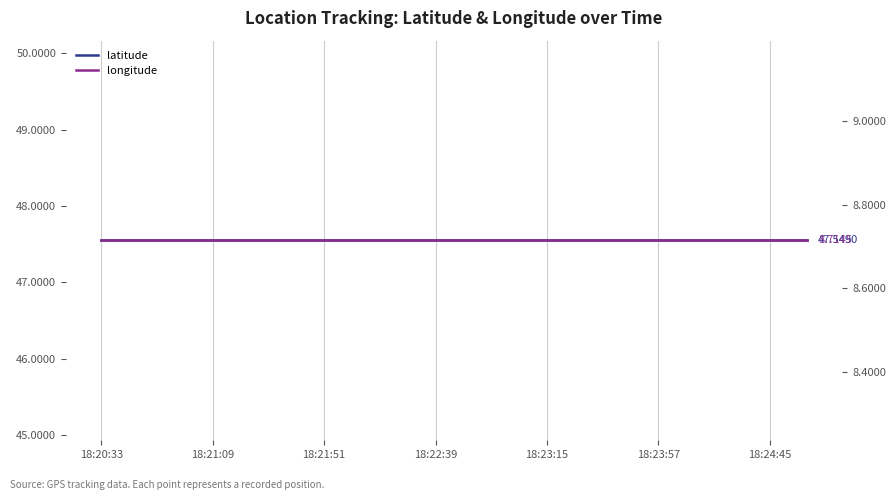

The longitude series shows 8.7 at 8. True or false?

True